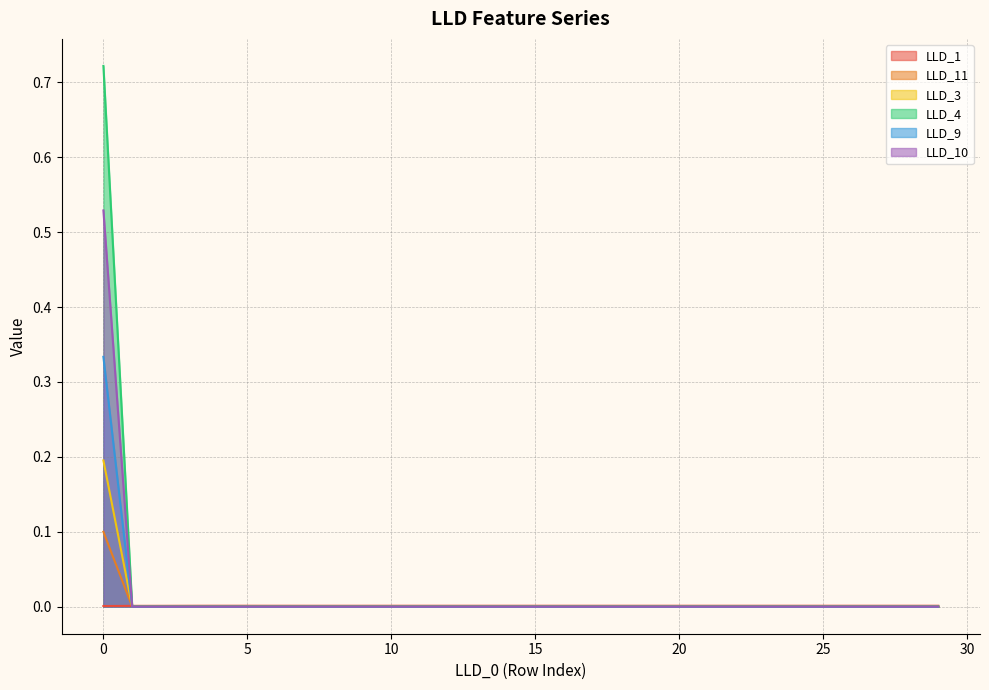

List the labels in order of LLD_9 value, largest first.

0, 1, 2, 3, 4, 5, 6, 7, 8, 9, 10, 11, 12, 13, 14, 15, 16, 17, 18, 19, 20, 21, 22, 23, 24, 25, 26, 27, 28, 29